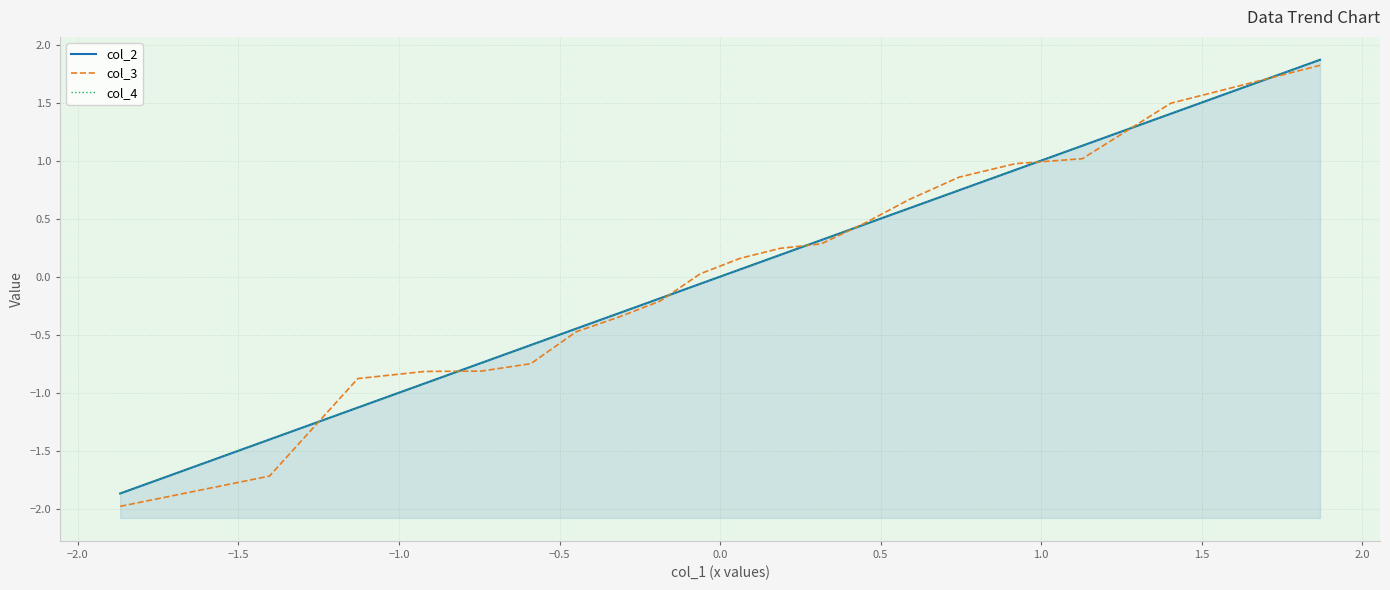

What is the difference between the maximum and minimum values in the col_3 series?

3.8